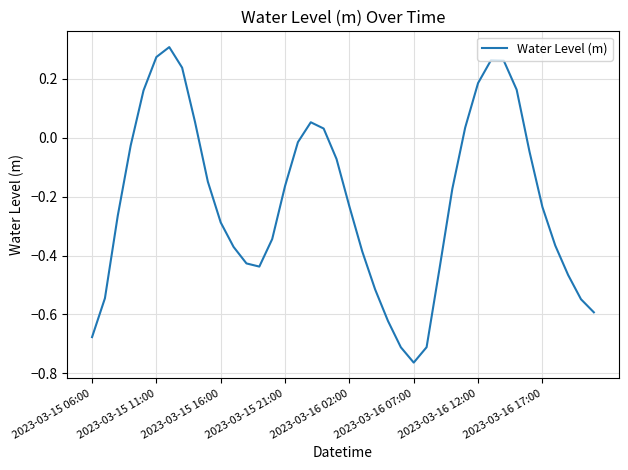

Reading right to left, transcribe all the data shown in this chart.

-0.6	-0.5	-0.5	-0.4	-0.2	-0.0	0.2	0.3	0.3	0.2	0.0	-0.2	-0.4	-0.7	-0.8	-0.7	-0.6	-0.5	-0.4	-0.2	-0.1	0.0	0.1	-0.0	-0.2	-0.3	-0.4	-0.4	-0.4	-0.3	-0.1	0.1	0.2	0.3	0.3	0.2	-0.0	-0.3	-0.5	-0.7